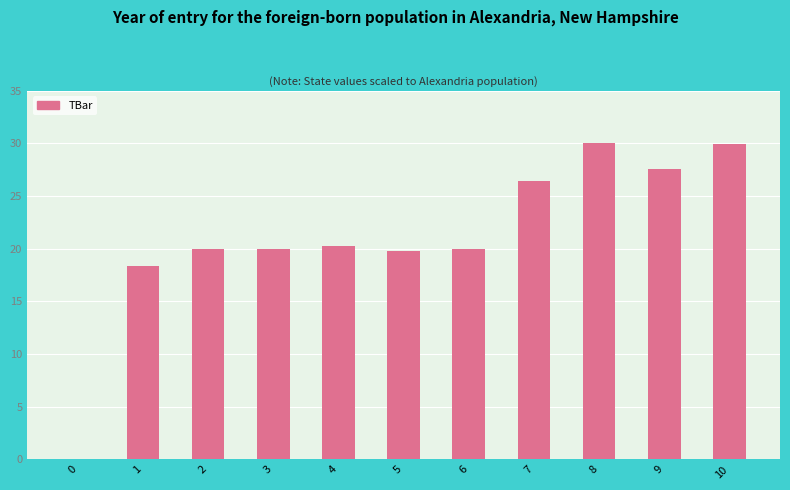

Reading right to left, what are all the values shown in this chart?

10=30.0	9=27.5	8=30.0	7=26.4	6=20.0	5=19.8	4=20.3	3=20.0	2=20.0	1=18.3	0=0.0